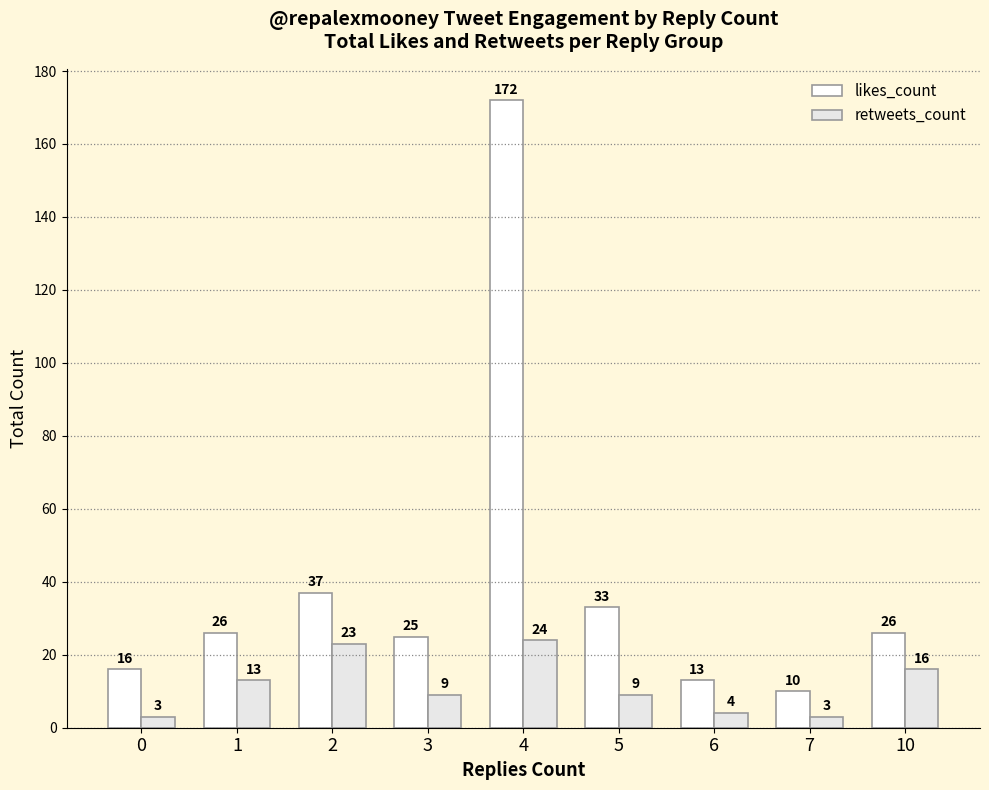

What is the maximum value shown in the chart?

172